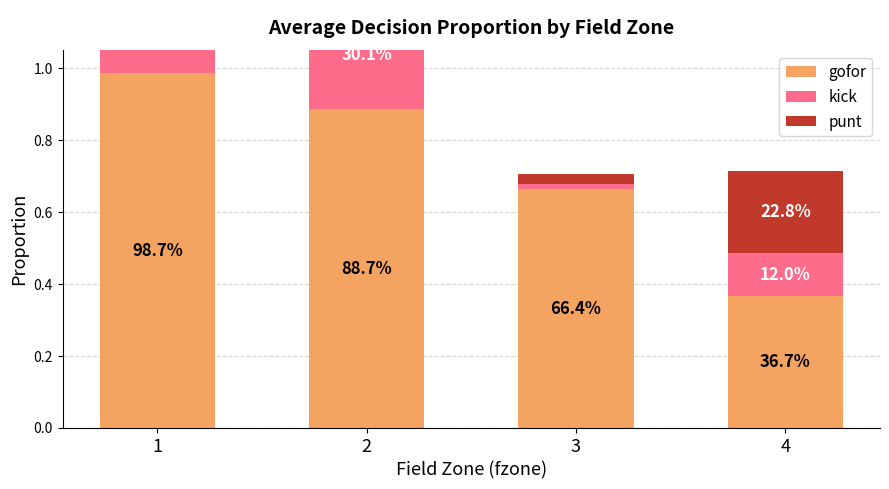

Where is kick nearest to the value 0?

3